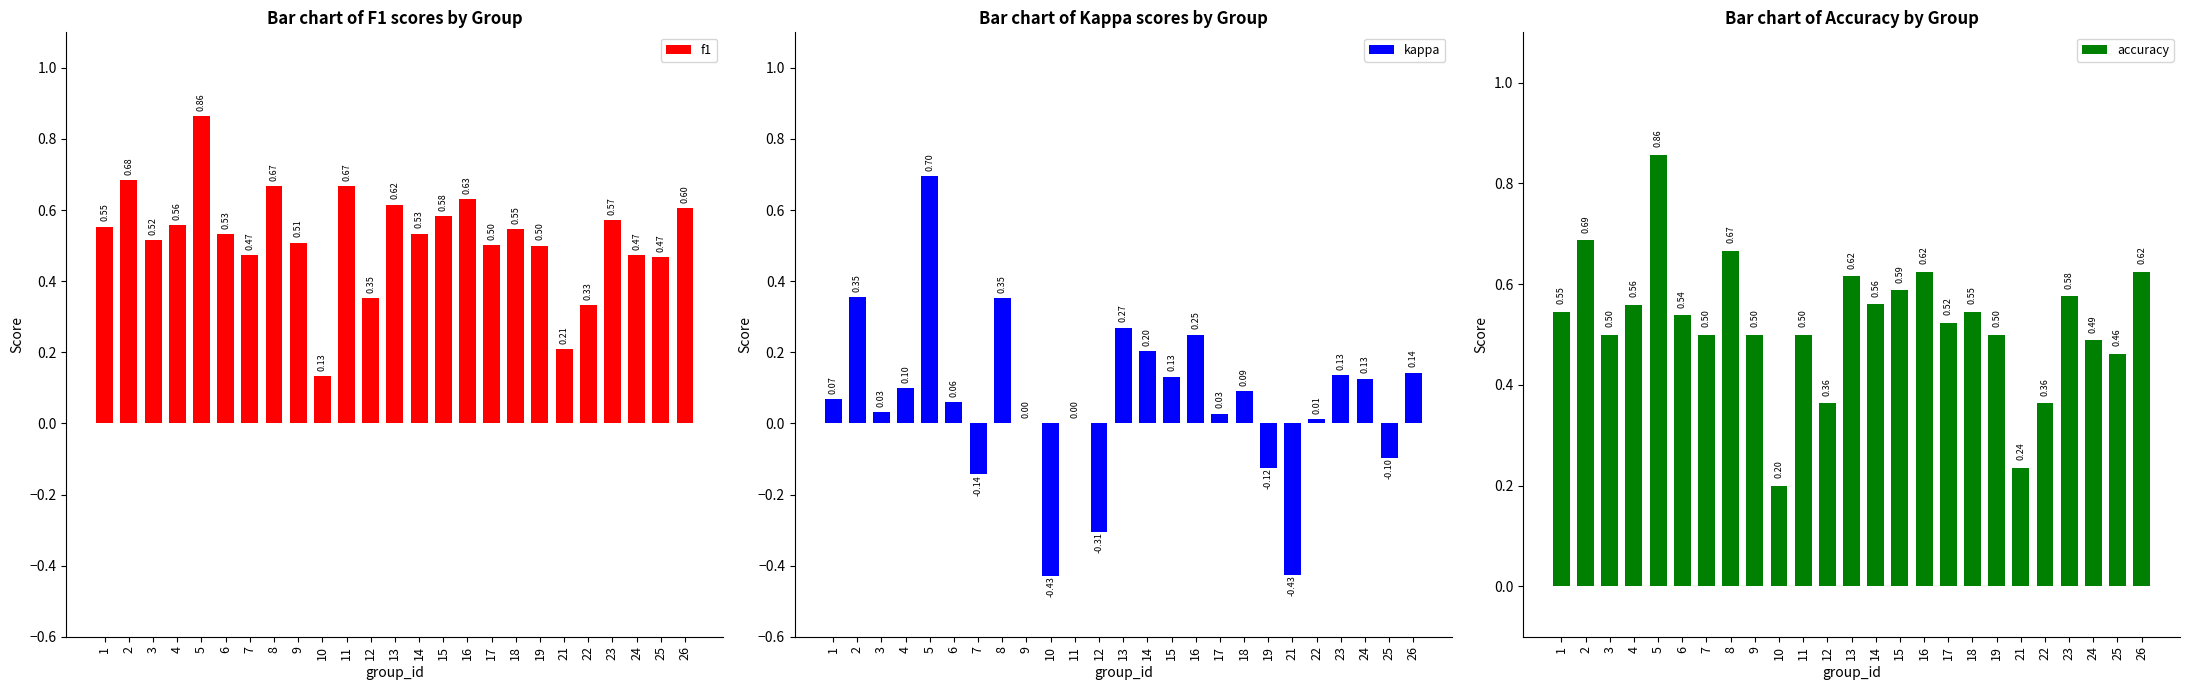

Which series has the largest range (max minus min)?

kappa